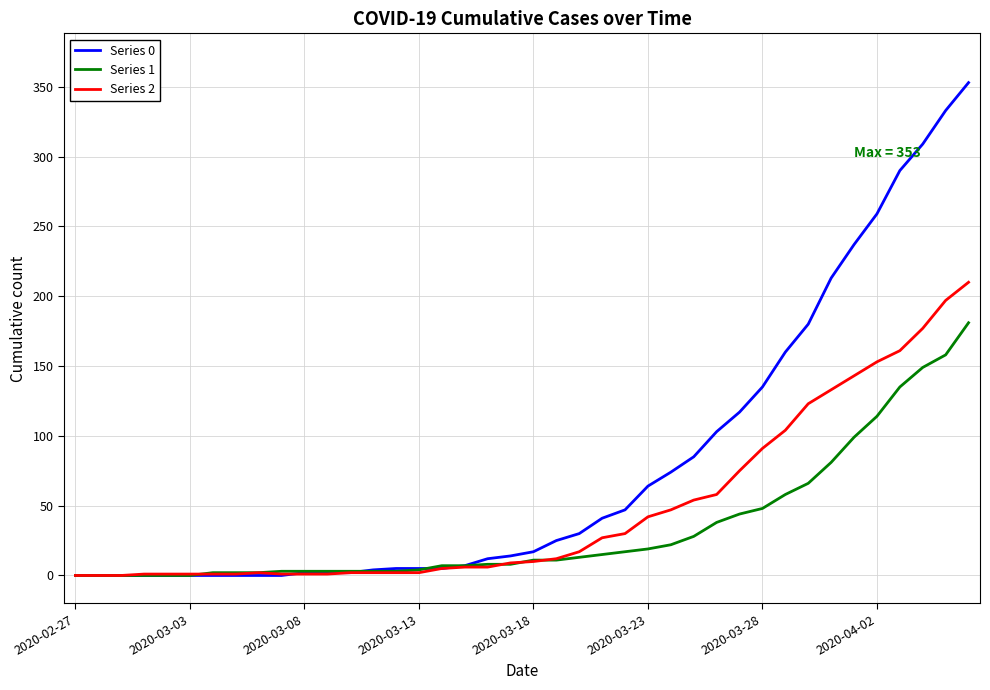

What are all the series names shown in the legend?

Series 0, Series 1, Series 2